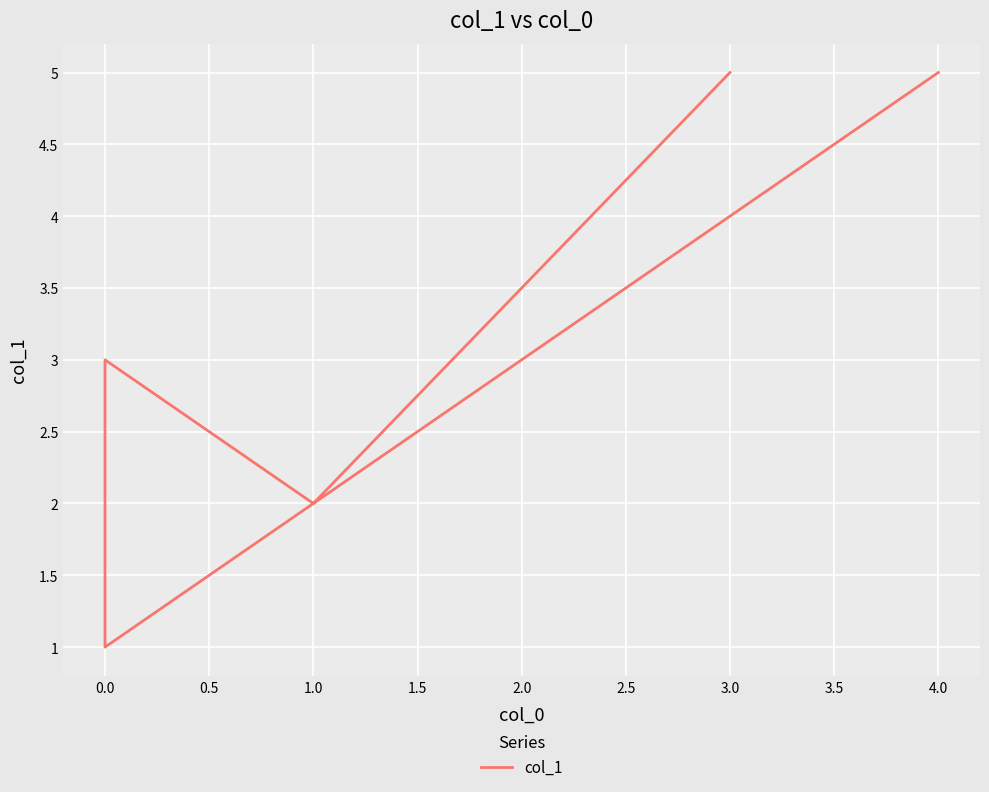

Is this an area chart (filled region under the line)?

No